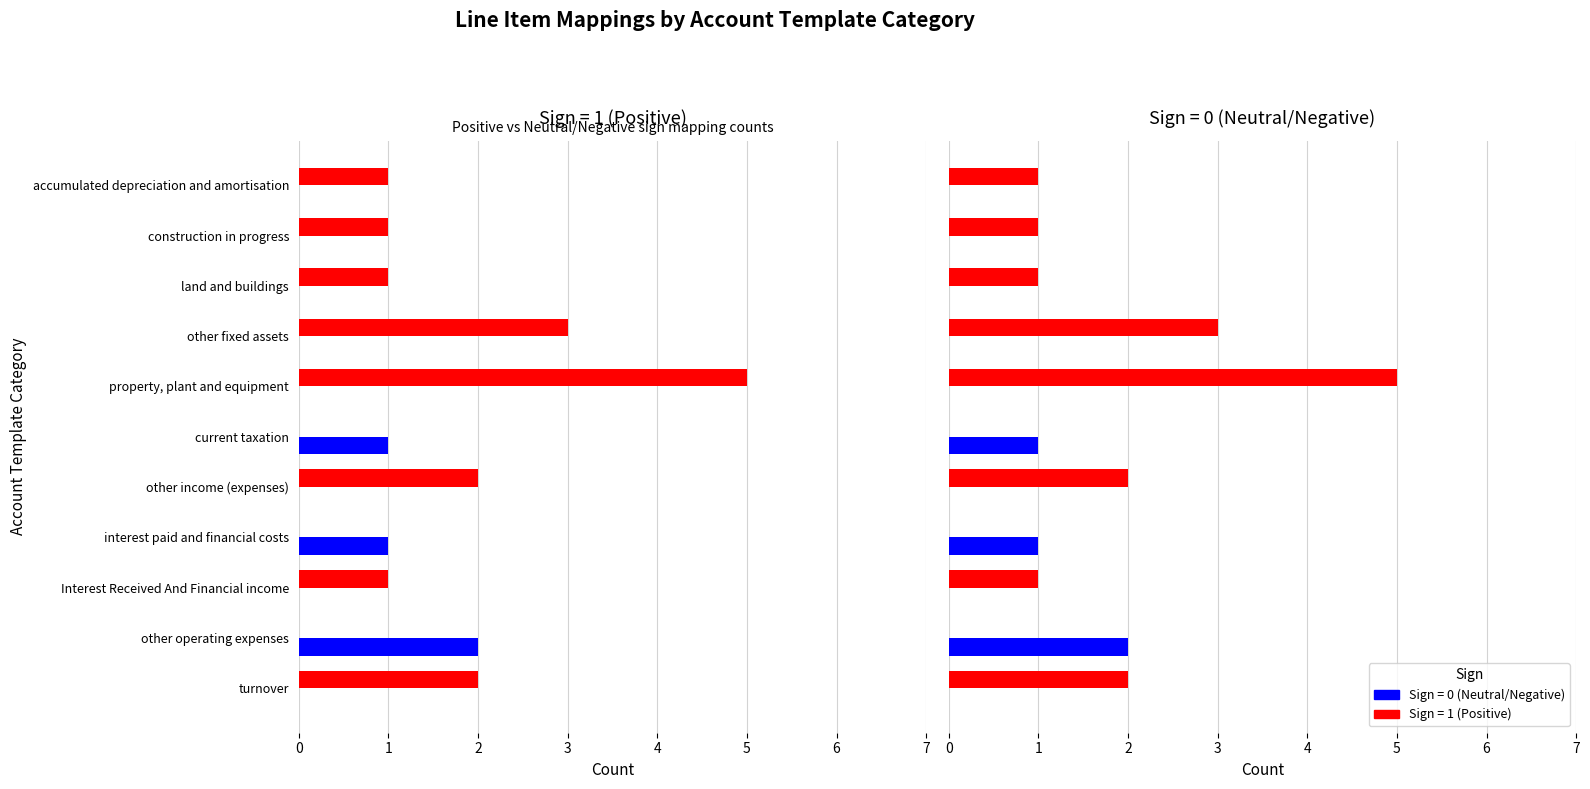

List the labels in order of Sign = 0 (Neutral/Negative) value, largest first.

other operating expenses, interest paid and financial costs, current taxation, turnover, Interest Received And Financial income, other income (expenses), property, plant and equipment, other fixed assets, land and buildings, construction in progress, accumulated depreciation and amortisation